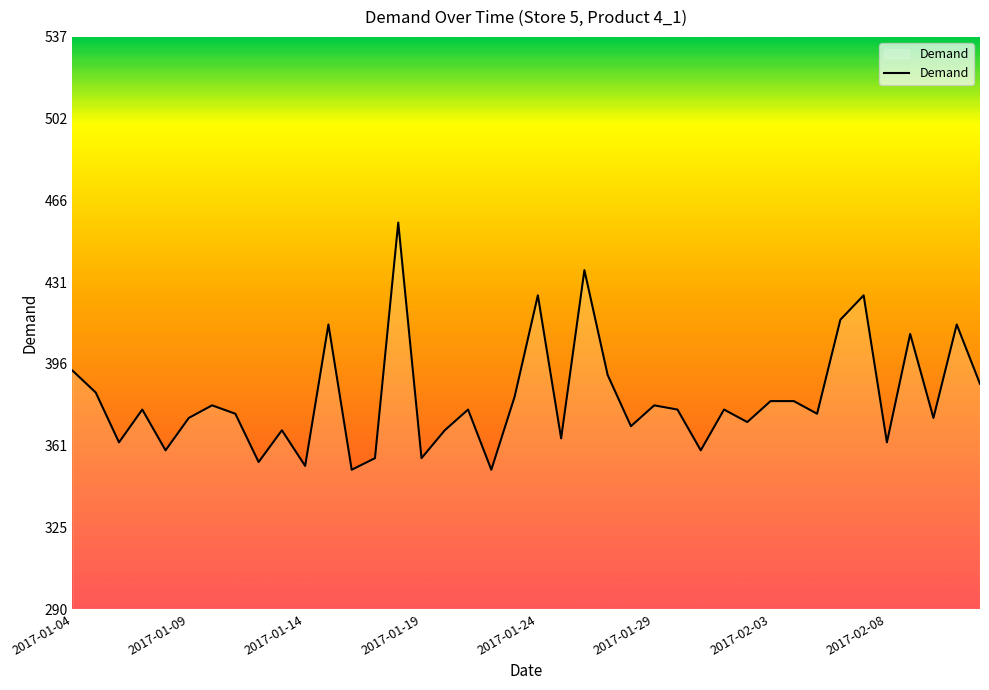

What is the difference between the maximum and minimum values?

106.5